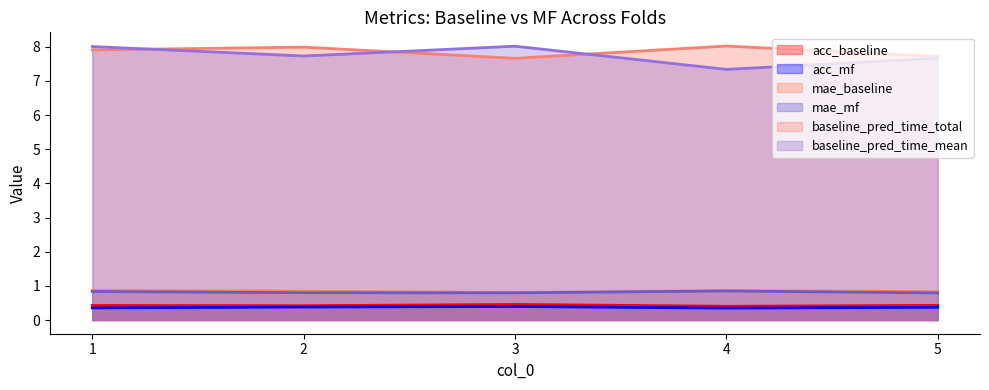

At which category does baseline_pred_time_total reach its first local peak?

2